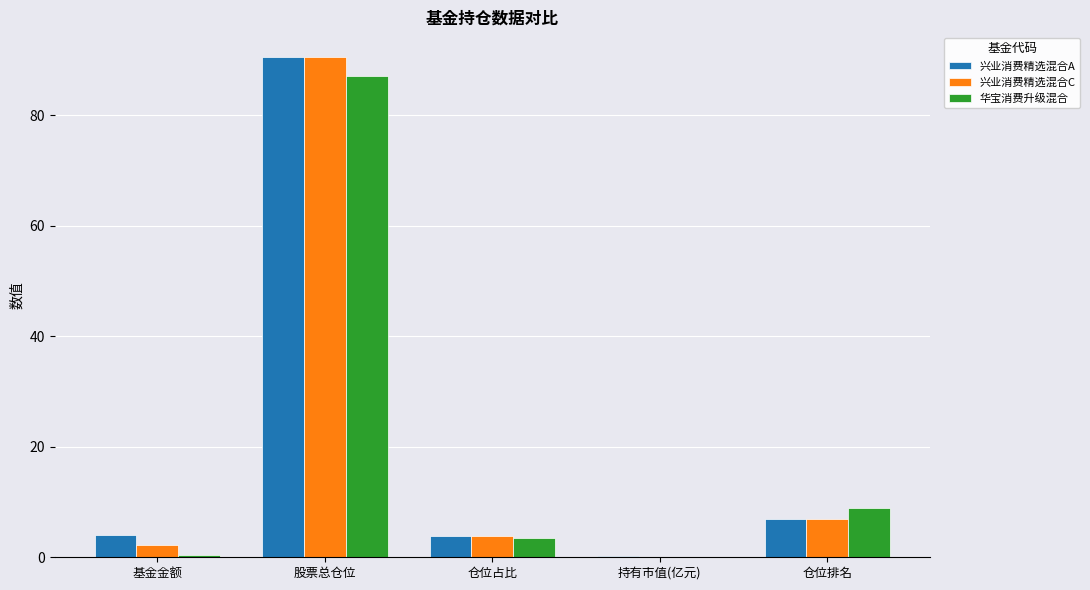

How many groups of bars are there?

5